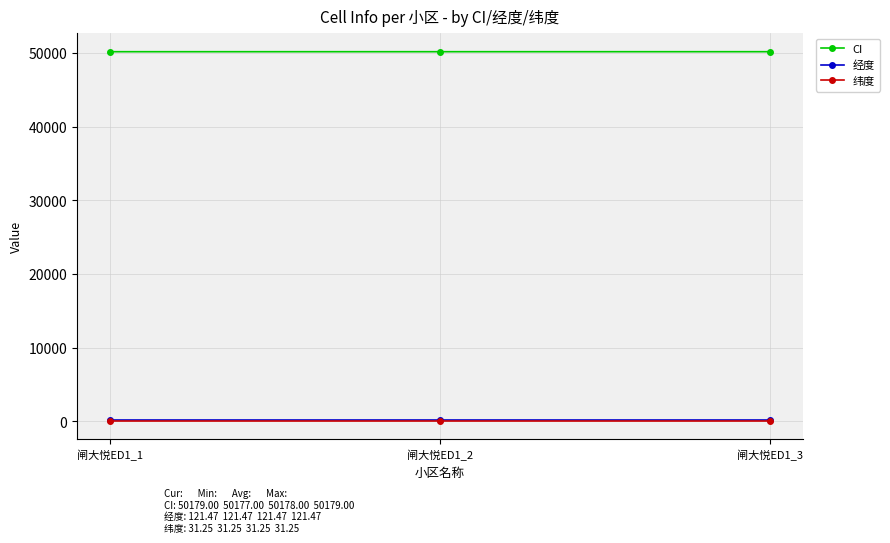

Does the chart display data point markers on the line(s)?

Yes